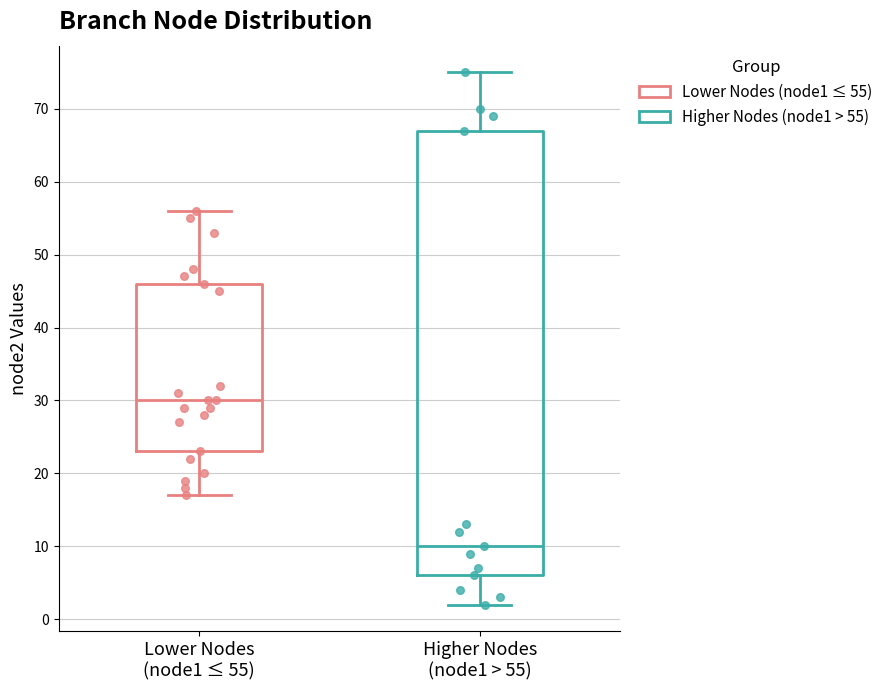

Where is the lower edge of the box for Higher Nodes (node1 > 55) on the y-axis? The values are not printed on the chart, so give them approximately, as read against the axis.

6